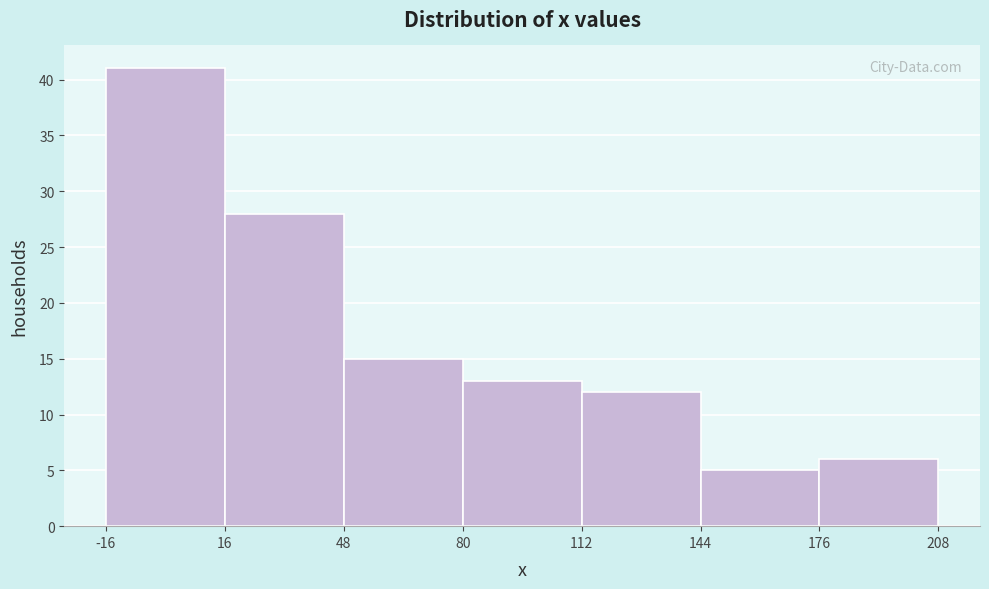

Reading left to right, transcribe this chart: for each bar, give the range it covers on the x-axis and its height. The values are not printed on the chart, so give them approximately, as read against the axis.

-16 to 16: 41
16 to 48: 28
48 to 80: 15
80 to 112: 13
112 to 144: 12
144 to 176: 5
176 to 208: 6